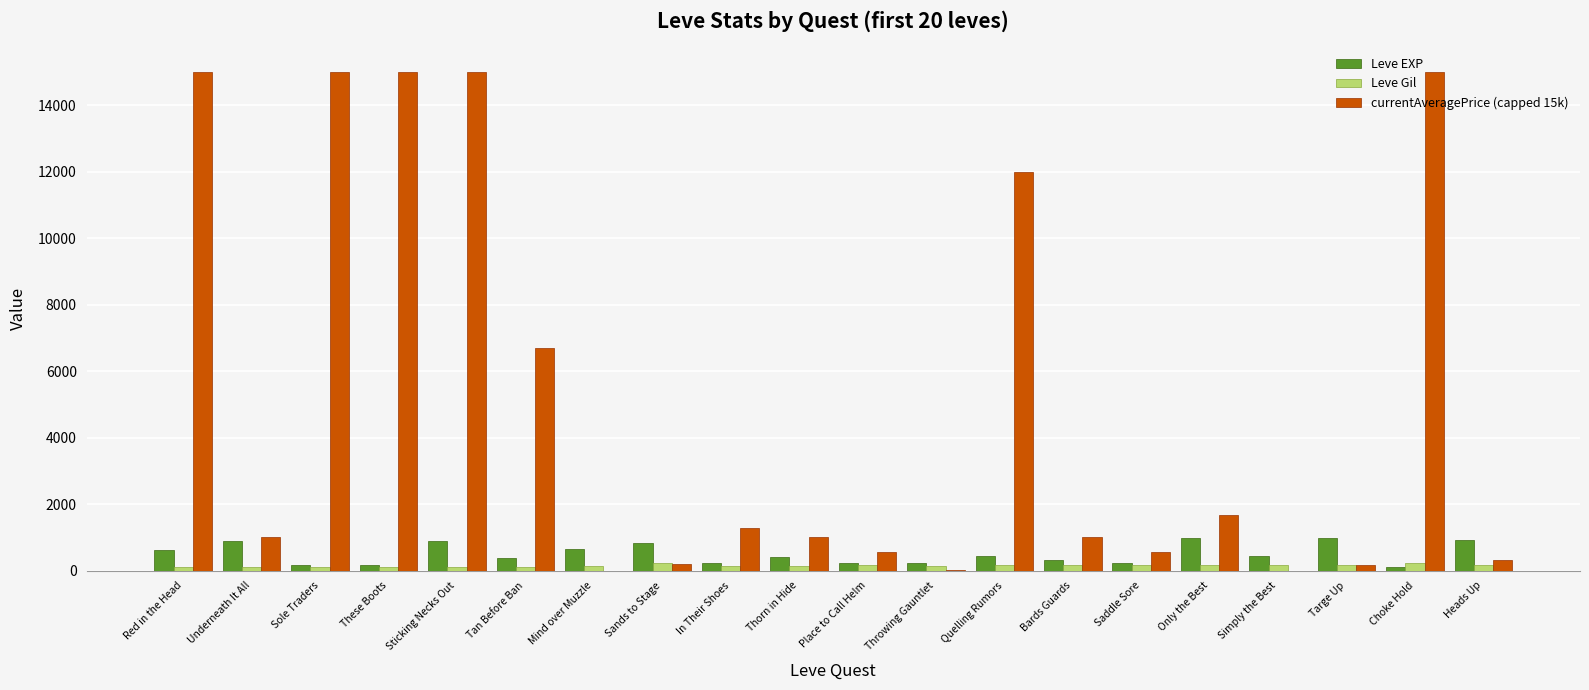

Which series has the largest total across all categories?

currentAveragePrice (capped 15k)